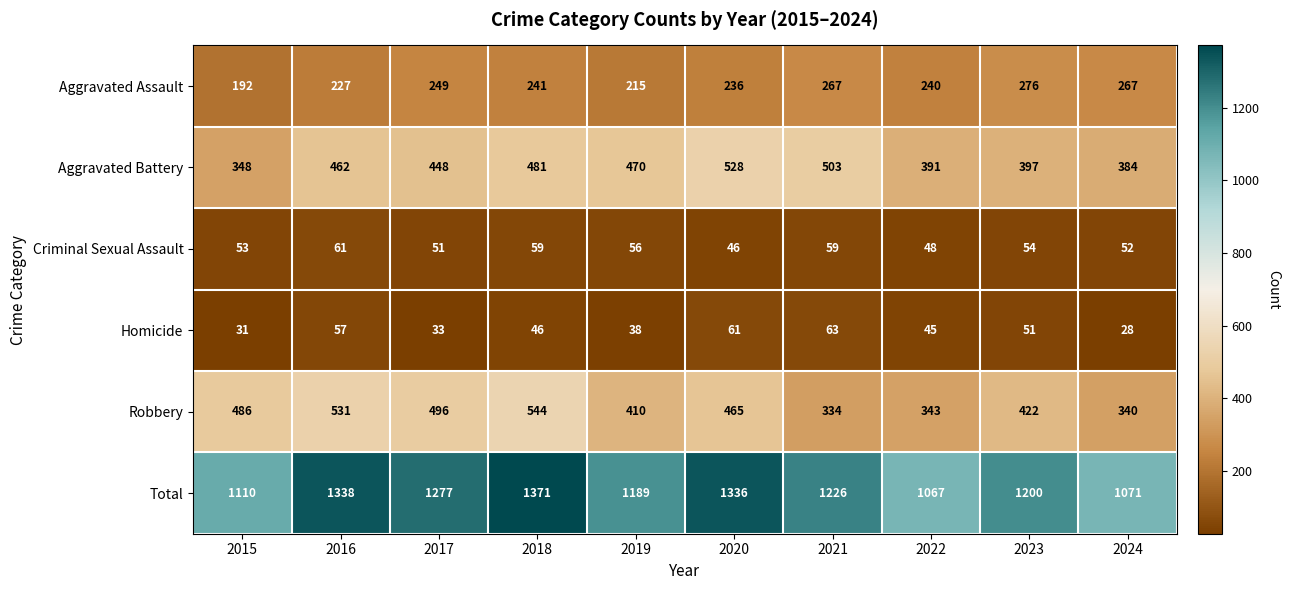

At 2020, list the series in order from largest to smallest.

Total, Aggravated Battery, Robbery, Aggravated Assault, Homicide, Criminal Sexual Assault